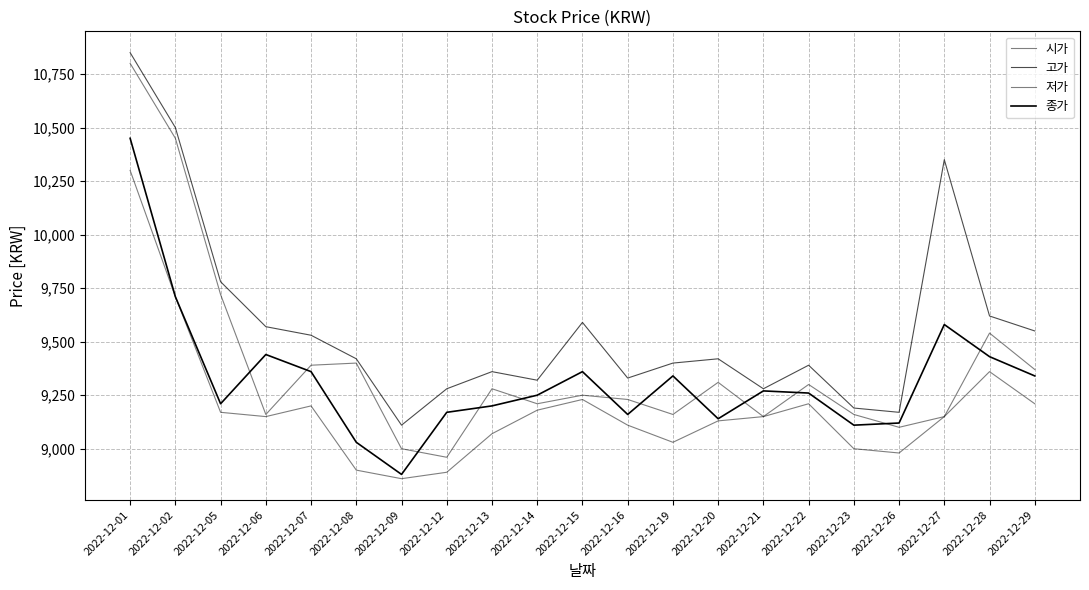

At which category is the sum across all series the highest?

2022-12-01